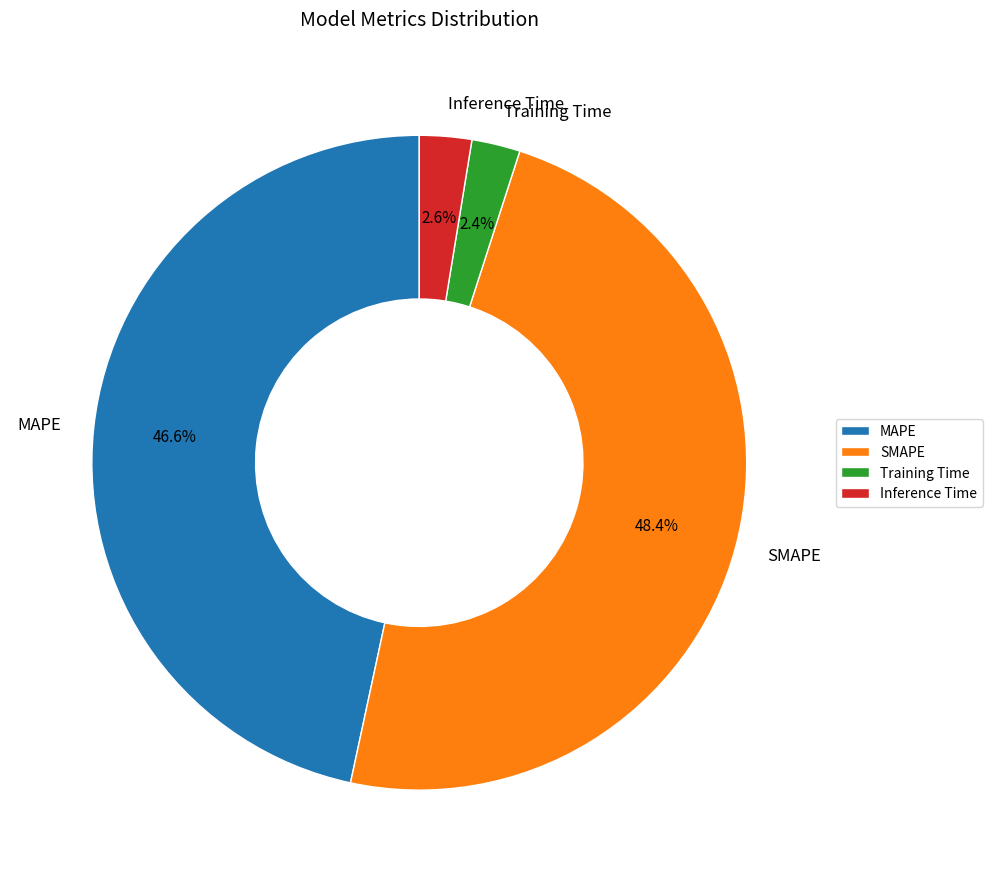

To the nearest percent, what percentage of the pie is SMAPE?

48%